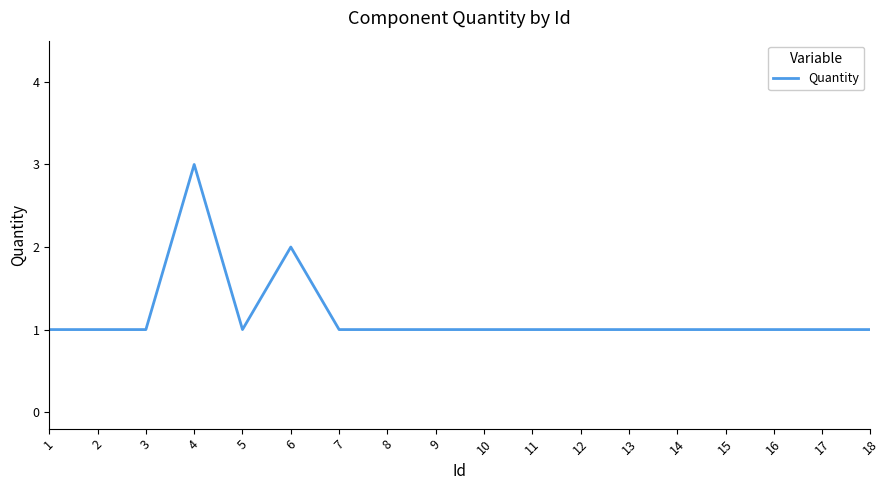

How many series are shown in this chart?

1